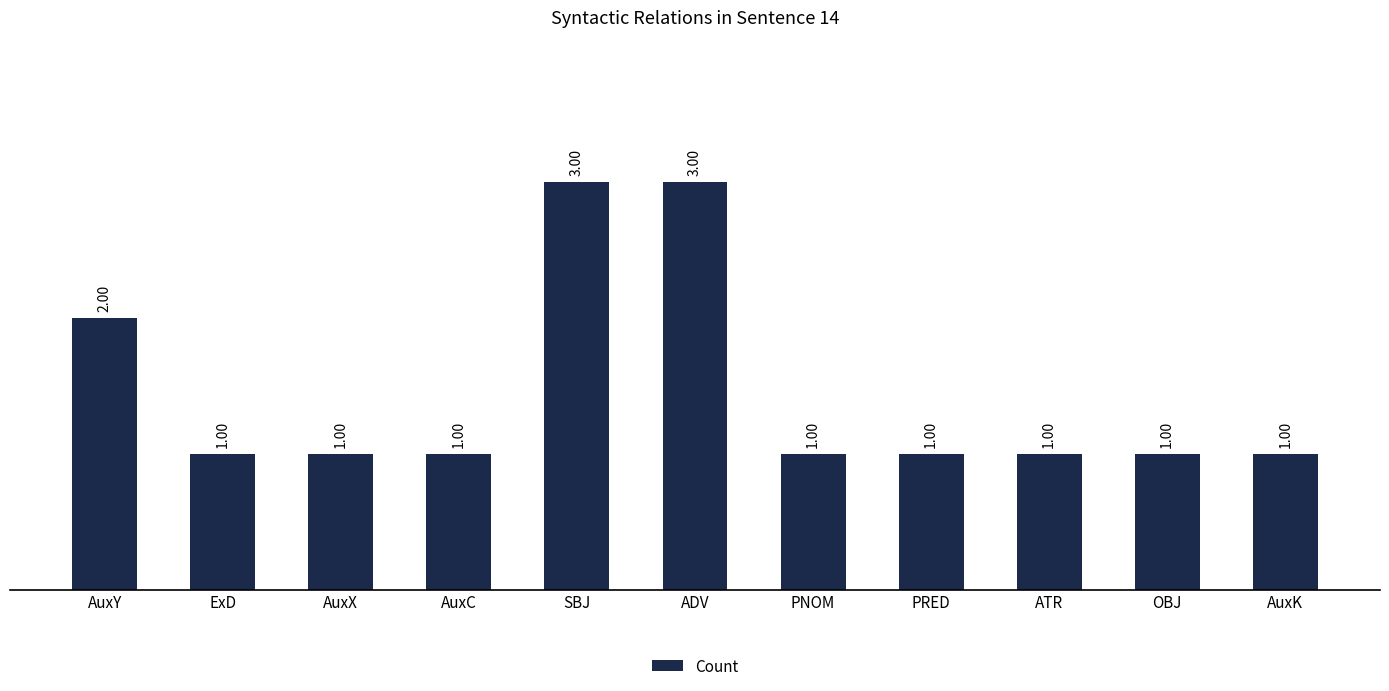

What is the label of the 5th bar from the right?

PNOM